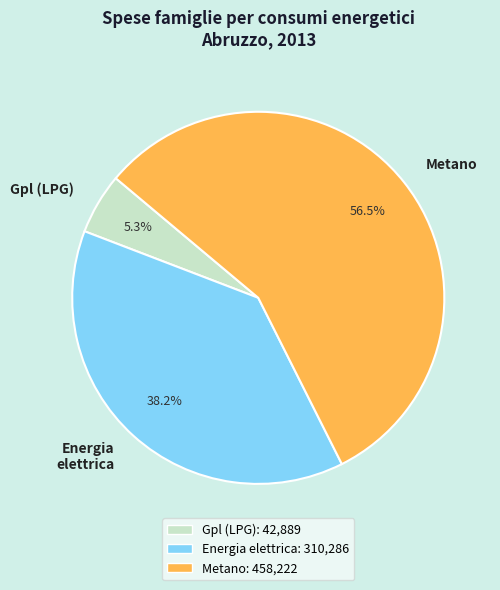

Do Energia elettrica and Gpl (LPG) together represent more than half of the pie?

No